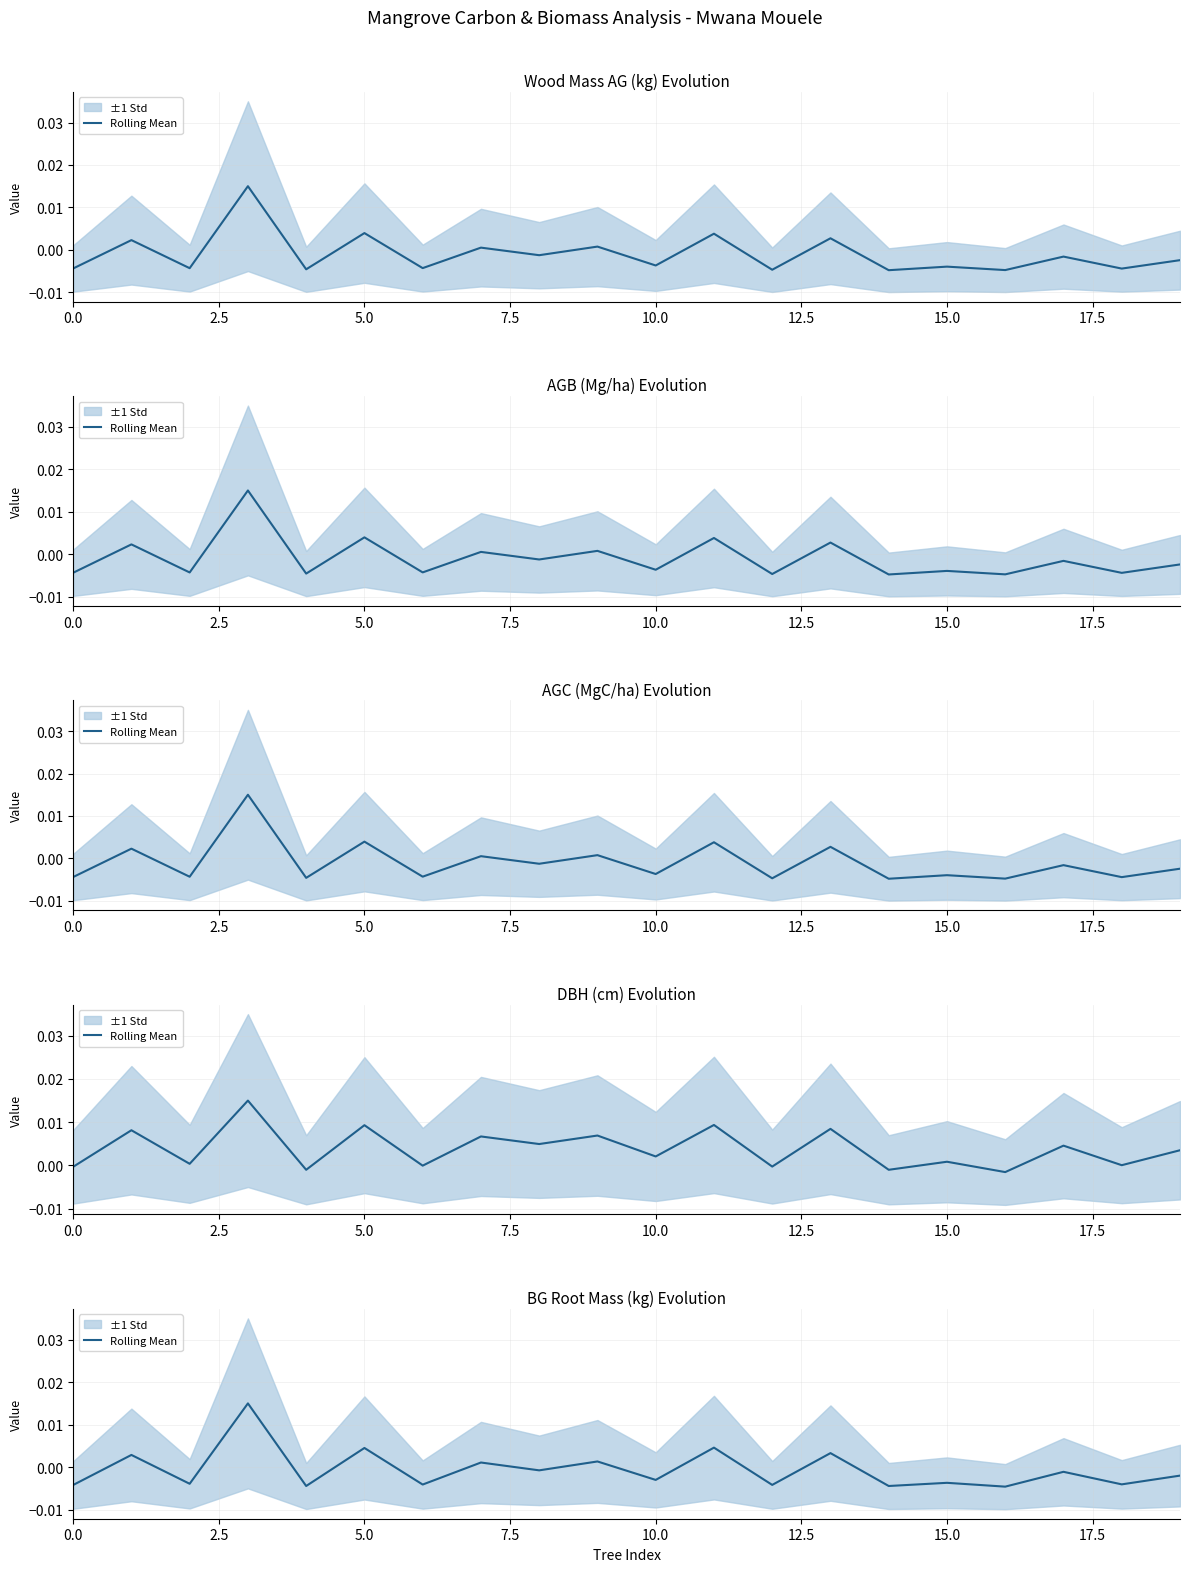

True or false: the data shows -0.0 at 17.

False